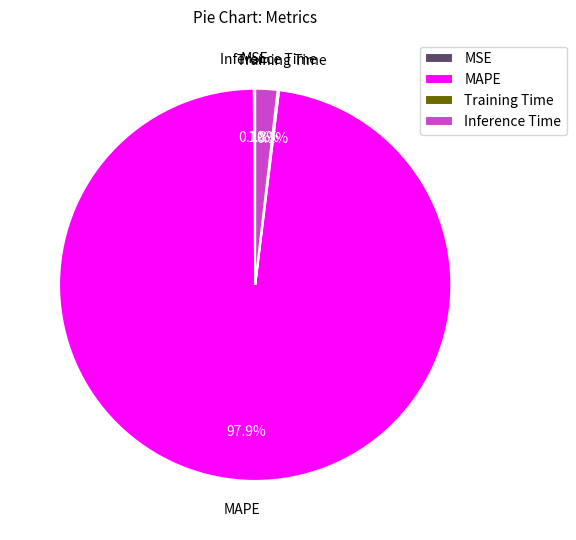

To the nearest percent, what is the average slice percentage?

25%